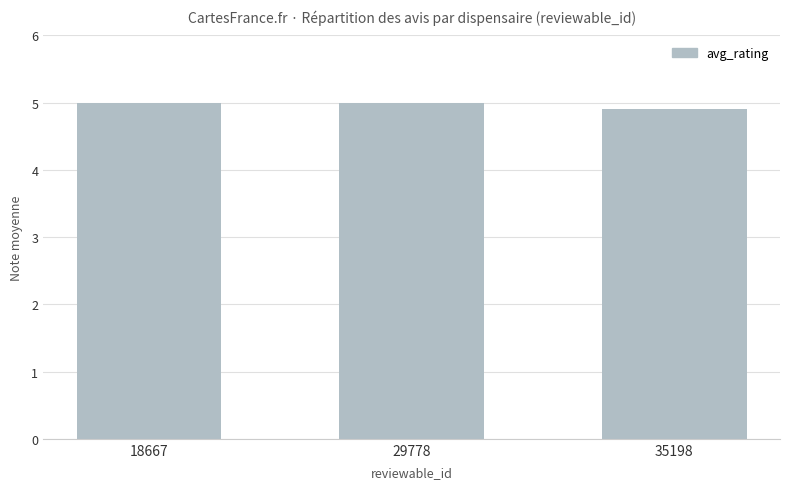

What is the sum of all values?

14.9